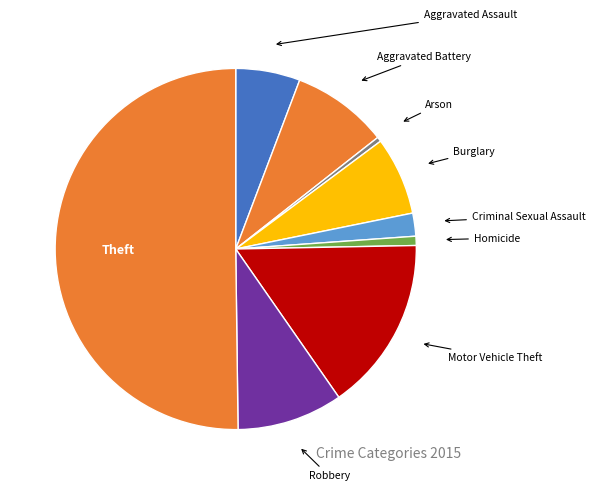

How many slices are in this pie chart?

9